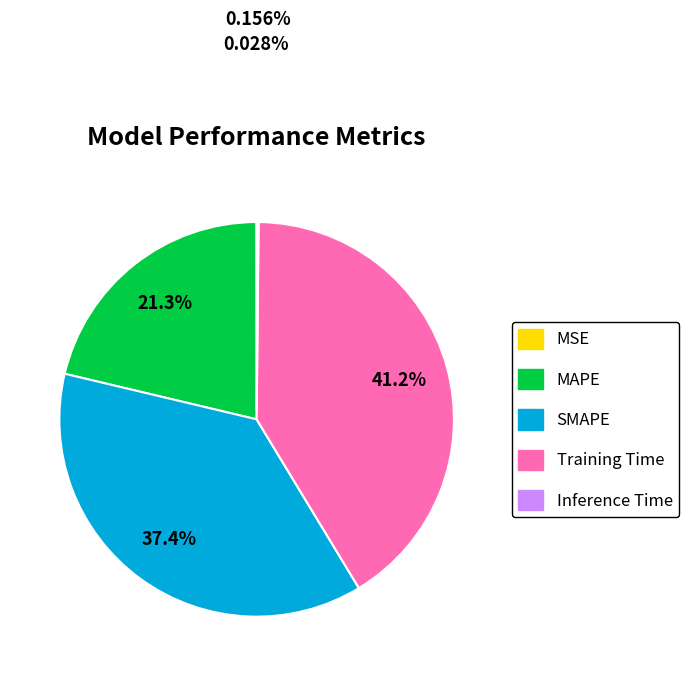

What is the ratio of the value at MAPE to the value at Training Time?

0.5